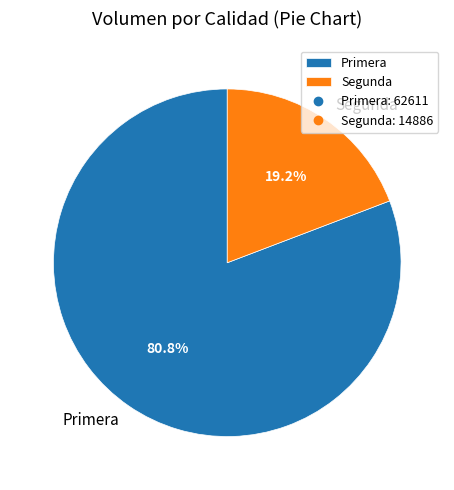

Does any single category account for the majority?

Yes